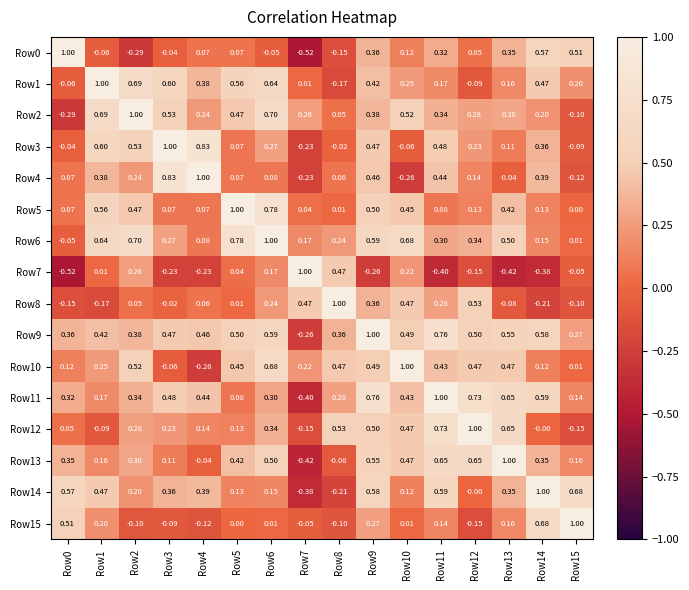

What is the spread (max minus min) of values at Row13?

1.4